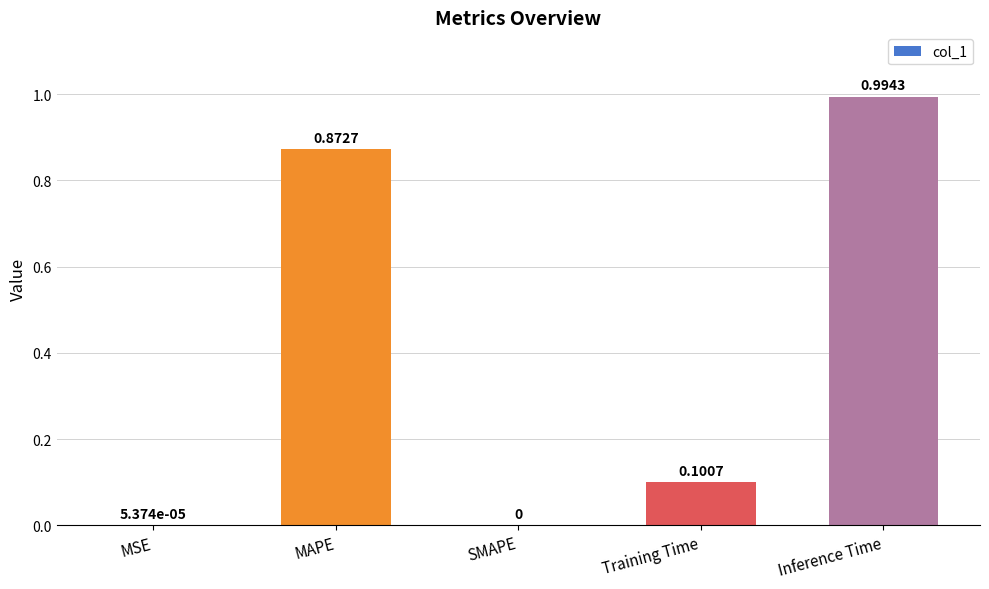

Are the bars horizontal?

No